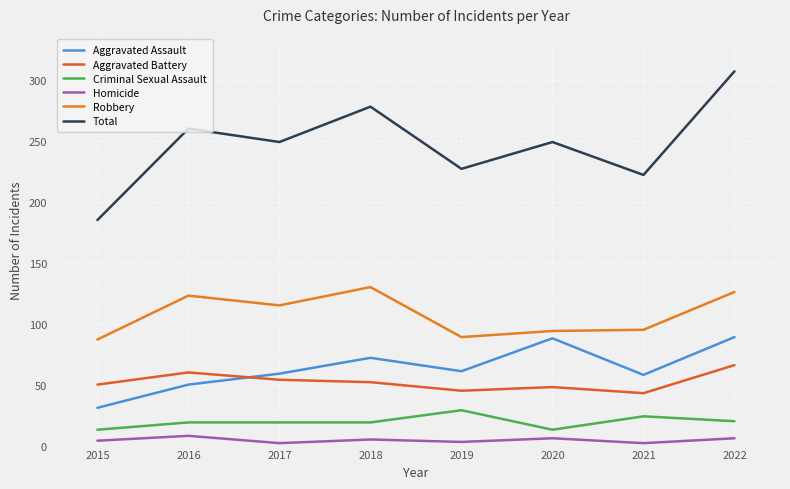

What are all the series names shown in the legend?

Aggravated Assault, Aggravated Battery, Criminal Sexual Assault, Homicide, Robbery, Total